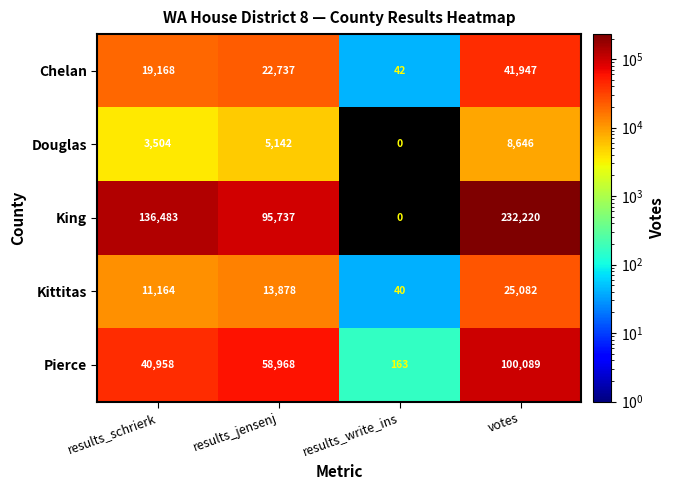

How many positive values does the Douglas series have?

3